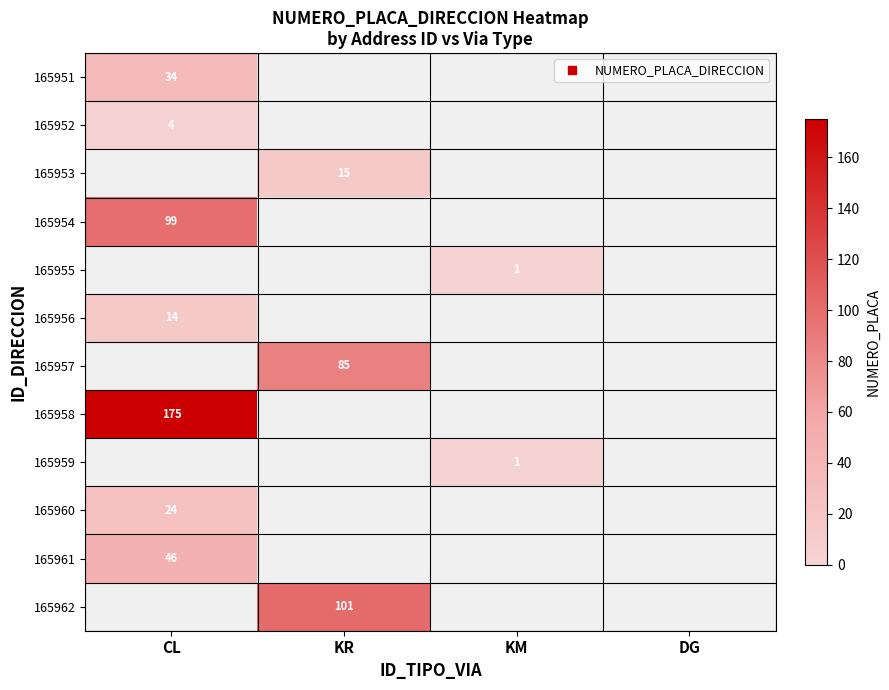

Count the number of data series in this chart.

12